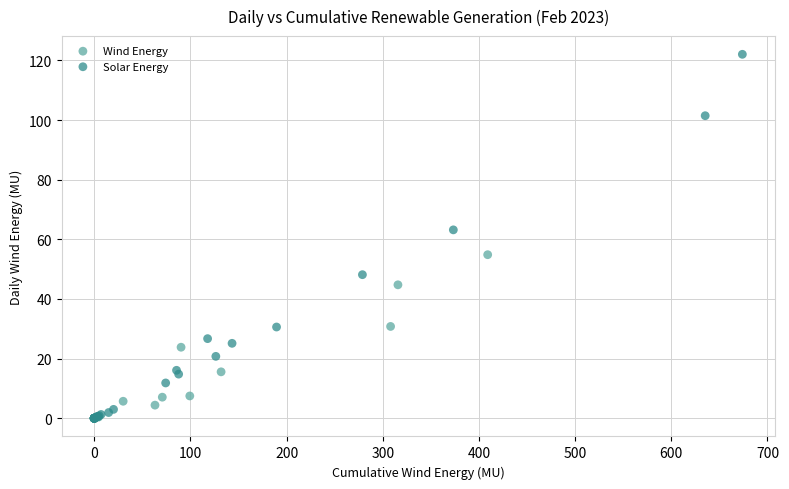

Which series contains the highest Y value?

Solar Energy